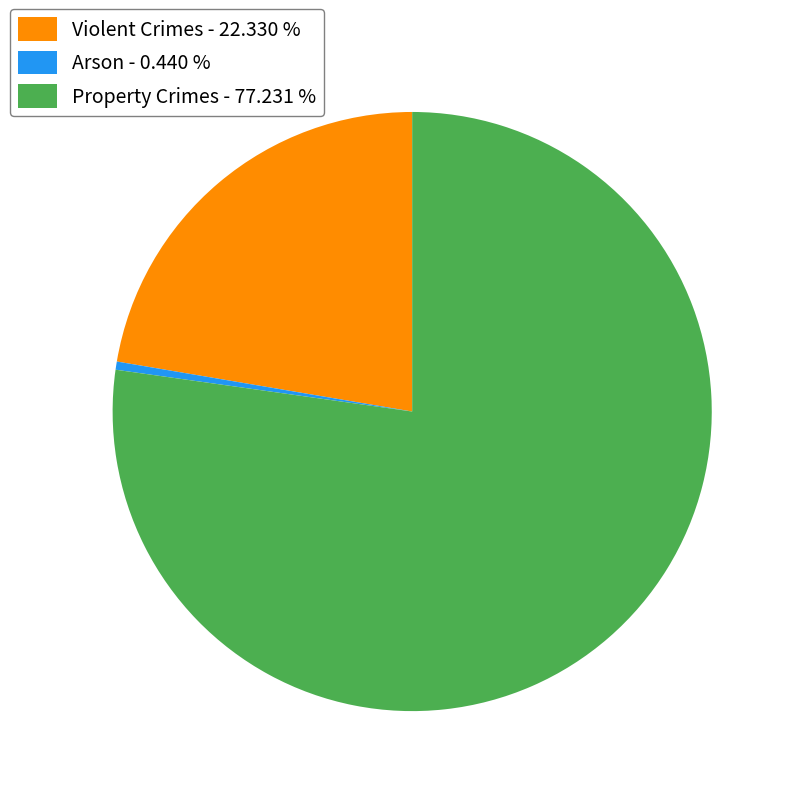

Which category has the biggest portion of the pie?

Property Crimes - 77.231 %